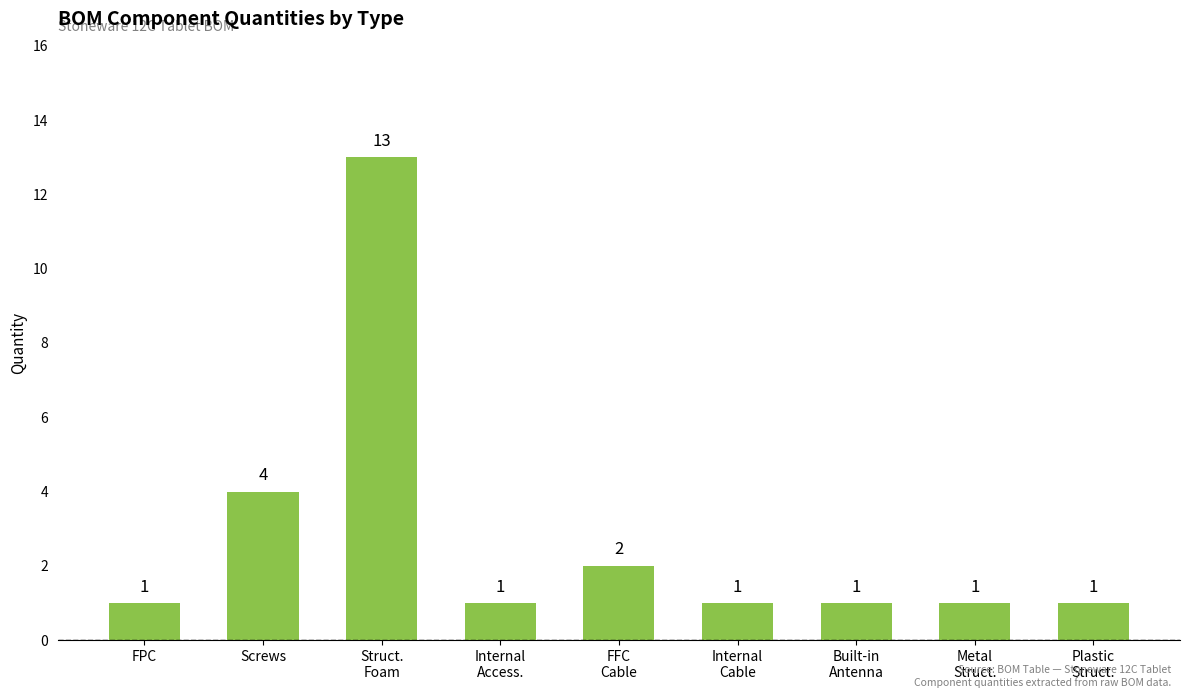

What is the greatest value displayed?

13